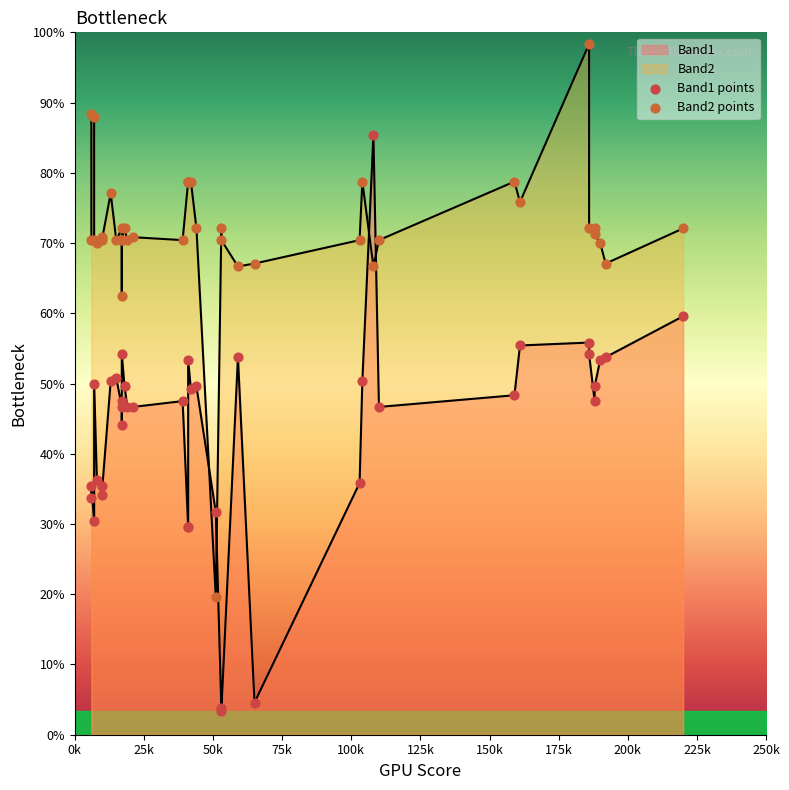

Which series reaches the maximum Y coordinate?

Band2 points